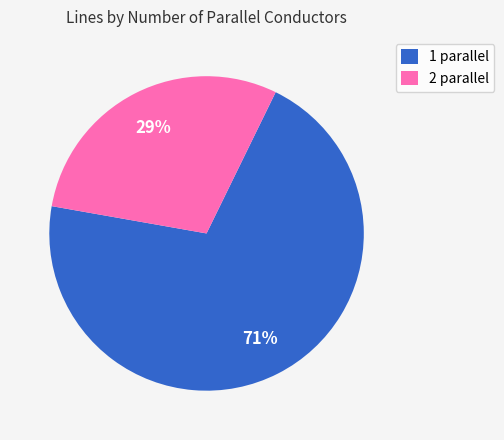

Which category accounts for the majority?

1